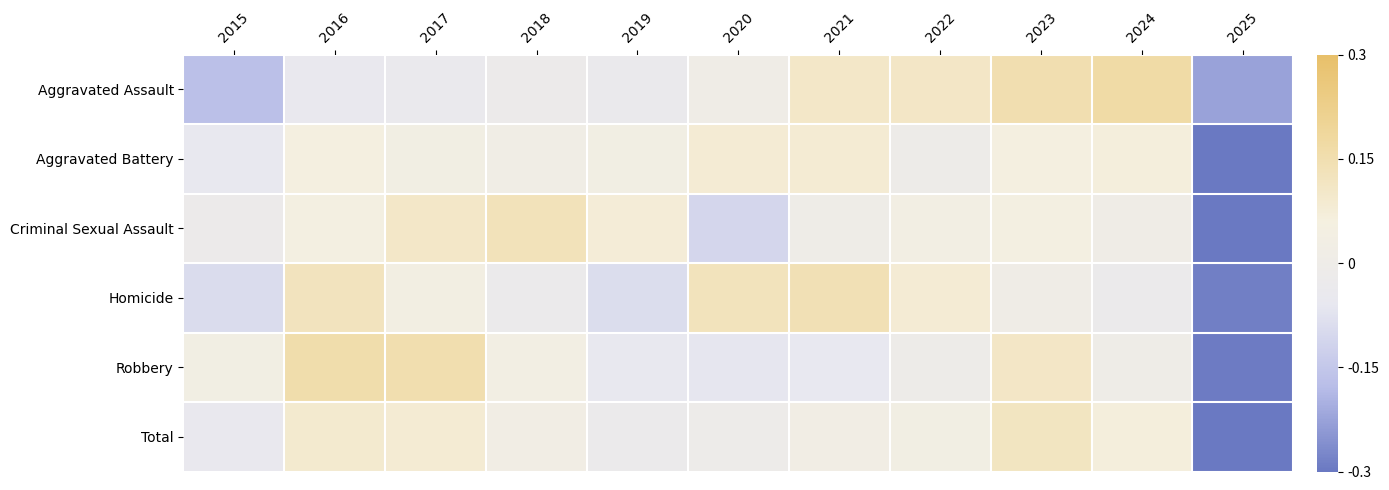

Reading left to right, list all the values displayed in this chart.

Aggravated Assault: 2015=-0.2	2016=-0.0	2017=-0.0	2018=-0.0	2019=-0.0	2020=0.0	2021=0.1	2022=0.1	2023=0.1	2024=0.2	2025=-0.2
Aggravated Battery: 2015=-0.1	2016=0.1	2017=0.0	2018=0.0	2019=0.0	2020=0.1	2021=0.1	2022=-0.0	2023=0.1	2024=0.1	2025=-0.3
Criminal Sexual Assault: 2015=-0.0	2016=0.0	2017=0.1	2018=0.1	2019=0.1	2020=-0.1	2021=0.0	2022=0.0	2023=0.0	2024=0.0	2025=-0.3
Homicide: 2015=-0.1	2016=0.1	2017=0.0	2018=-0.0	2019=-0.1	2020=0.1	2021=0.1	2022=0.1	2023=0.0	2024=-0.0	2025=-0.3
Robbery: 2015=0.0	2016=0.2	2017=0.2	2018=0.0	2019=-0.1	2020=-0.1	2021=-0.1	2022=-0.0	2023=0.1	2024=0.0	2025=-0.3
Total: 2015=-0.1	2016=0.1	2017=0.1	2018=0.0	2019=-0.0	2020=-0.0	2021=0.0	2022=0.0	2023=0.1	2024=0.1	2025=-0.3